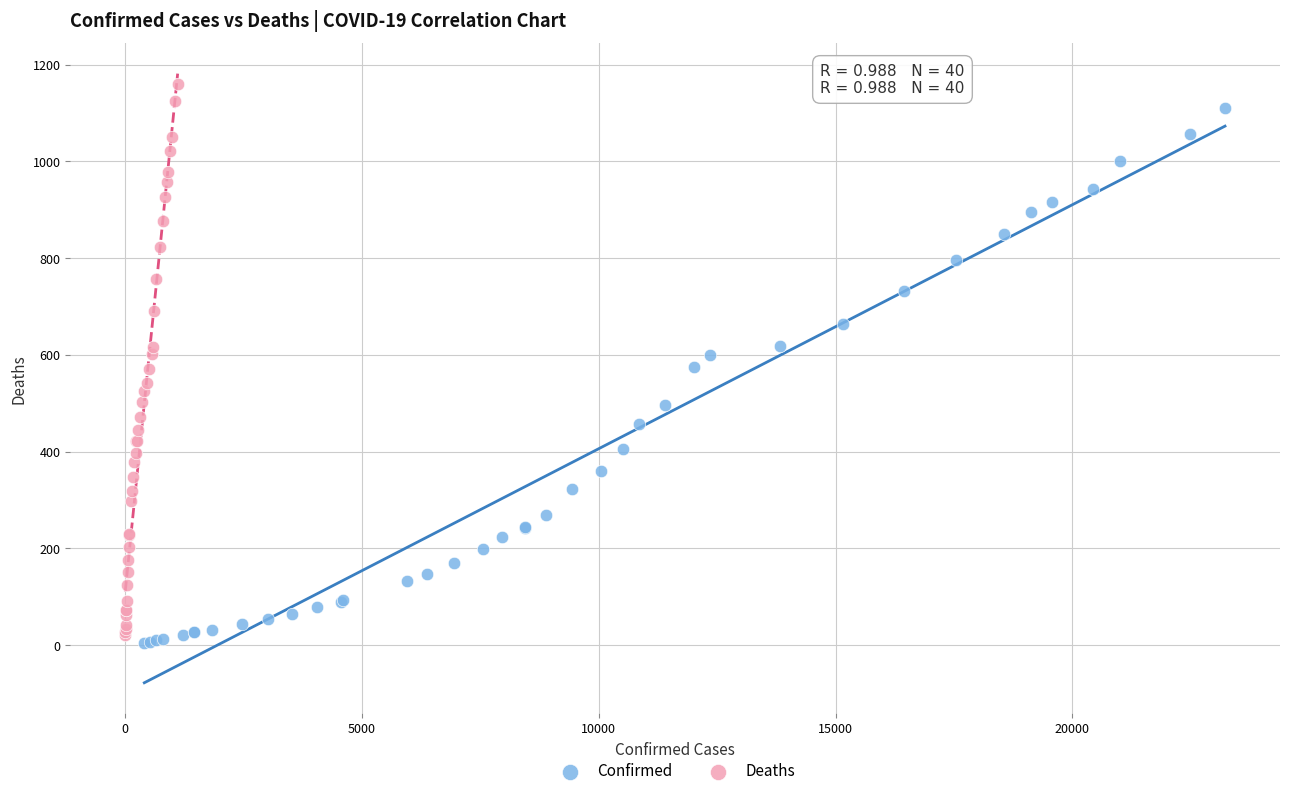

Which series reaches the minimum Y coordinate?

Confirmed